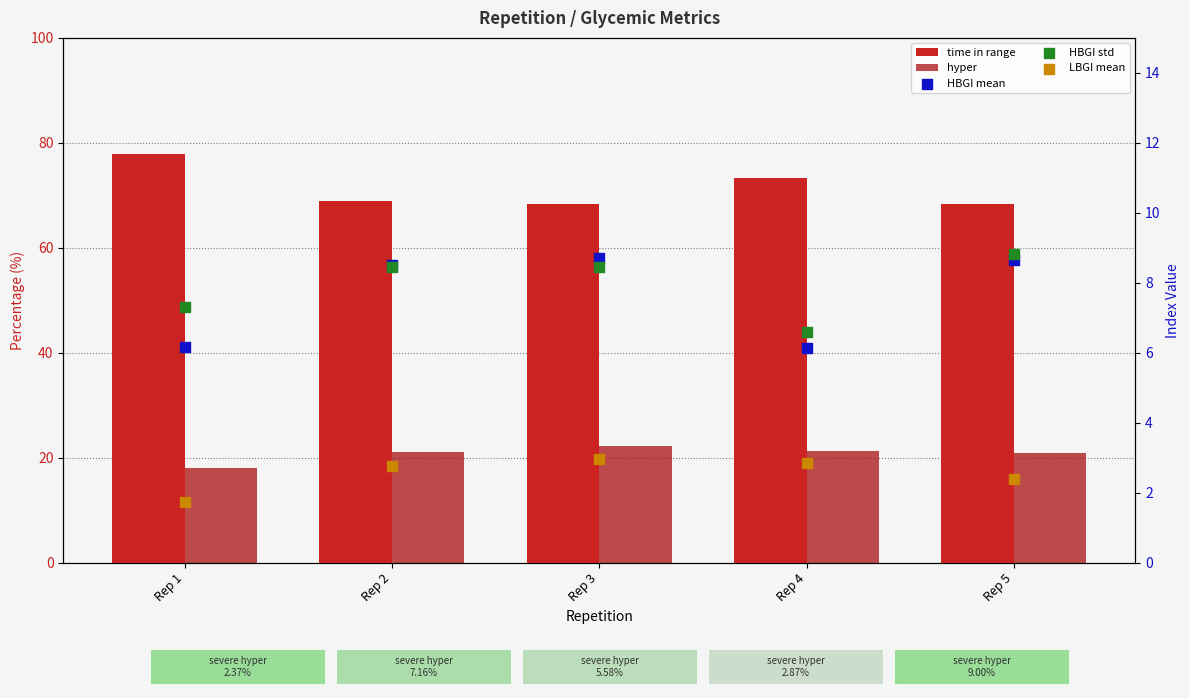

What are all the series names shown in the legend?

time in range, hyper, HBGI mean, HBGI std, LBGI mean